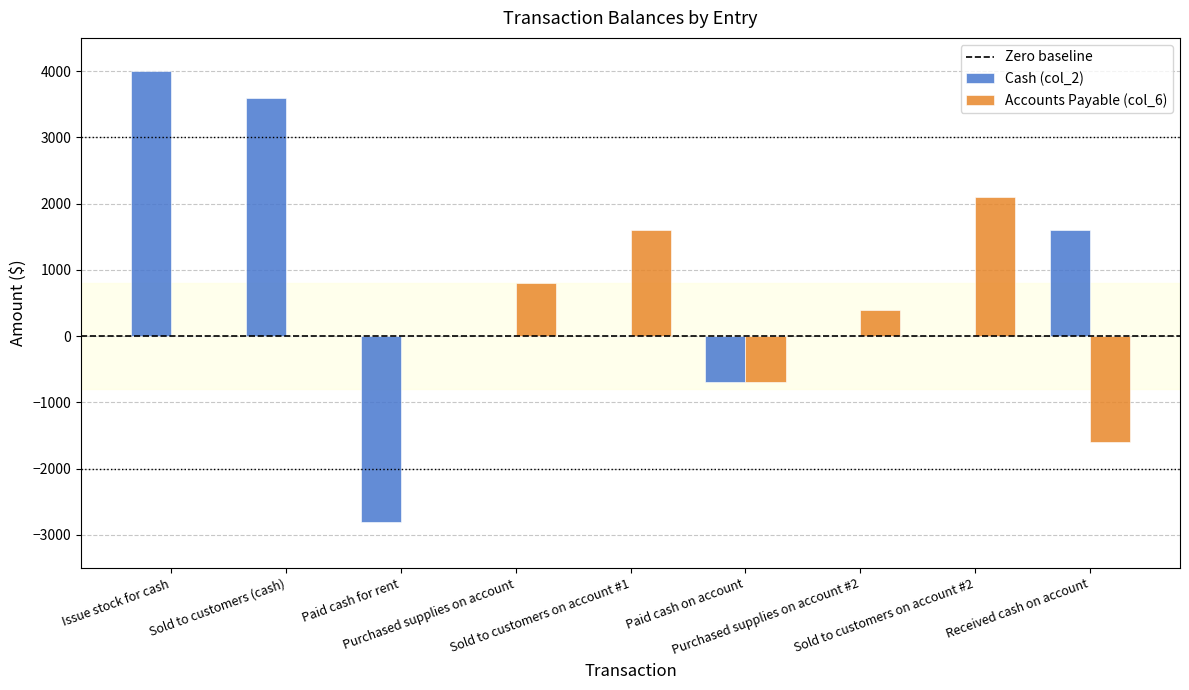

What is the greatest value displayed?

4000